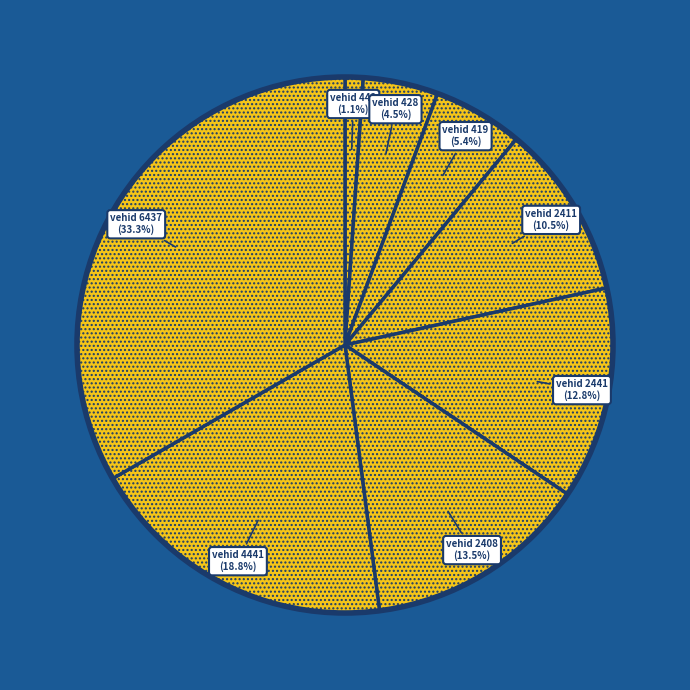

Count the number of slices in the pie.

8